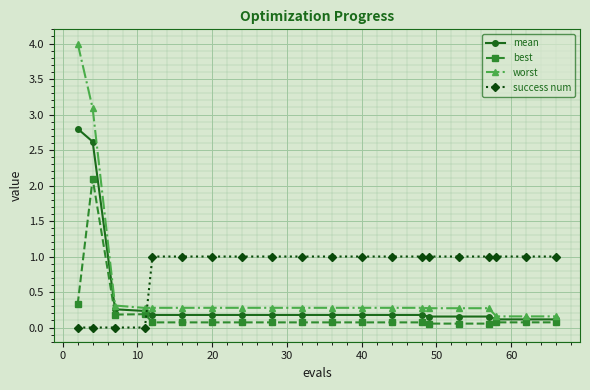

Which series has the largest range (max minus min)?

worst